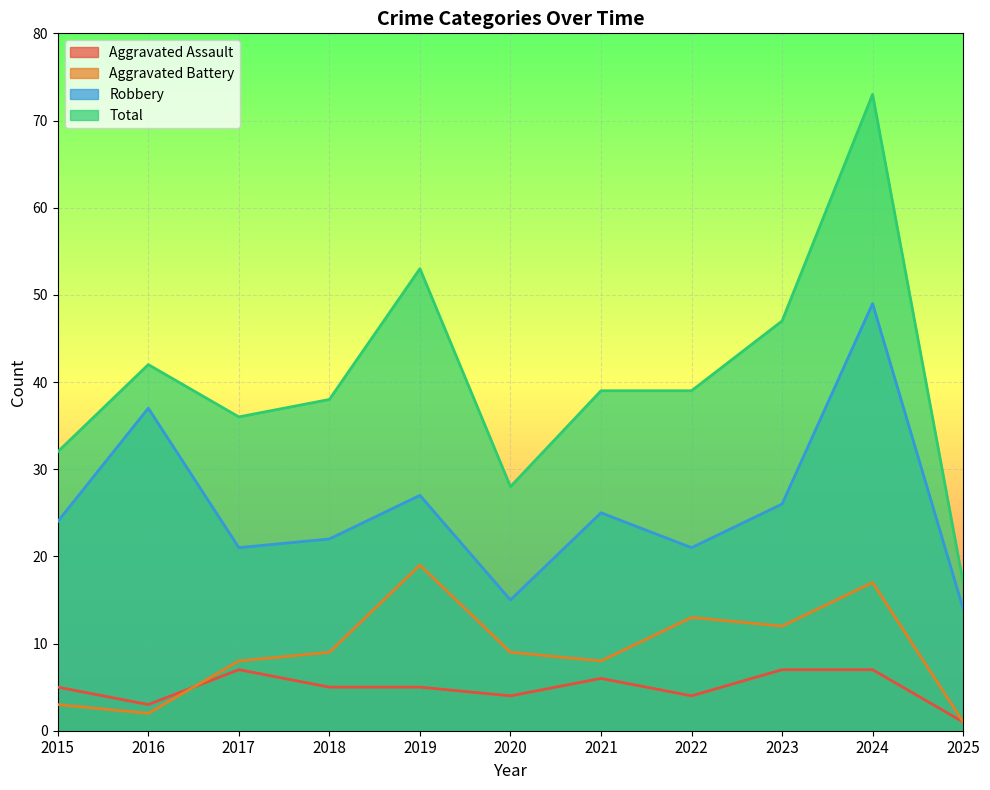

Reading left to right, what are all the values shown in this chart?

Aggravated Assault: 2015=5	2016=3	2017=7	2018=5	2019=5	2020=4	2021=6	2022=4	2023=7	2024=7	2025=1
Aggravated Battery: 2015=3	2016=2	2017=8	2018=9	2019=19	2020=9	2021=8	2022=13	2023=12	2024=17	2025=1
Robbery: 2015=24	2016=37	2017=21	2018=22	2019=27	2020=15	2021=25	2022=21	2023=26	2024=49	2025=14
Total: 2015=32	2016=42	2017=36	2018=38	2019=53	2020=28	2021=39	2022=39	2023=47	2024=73	2025=17